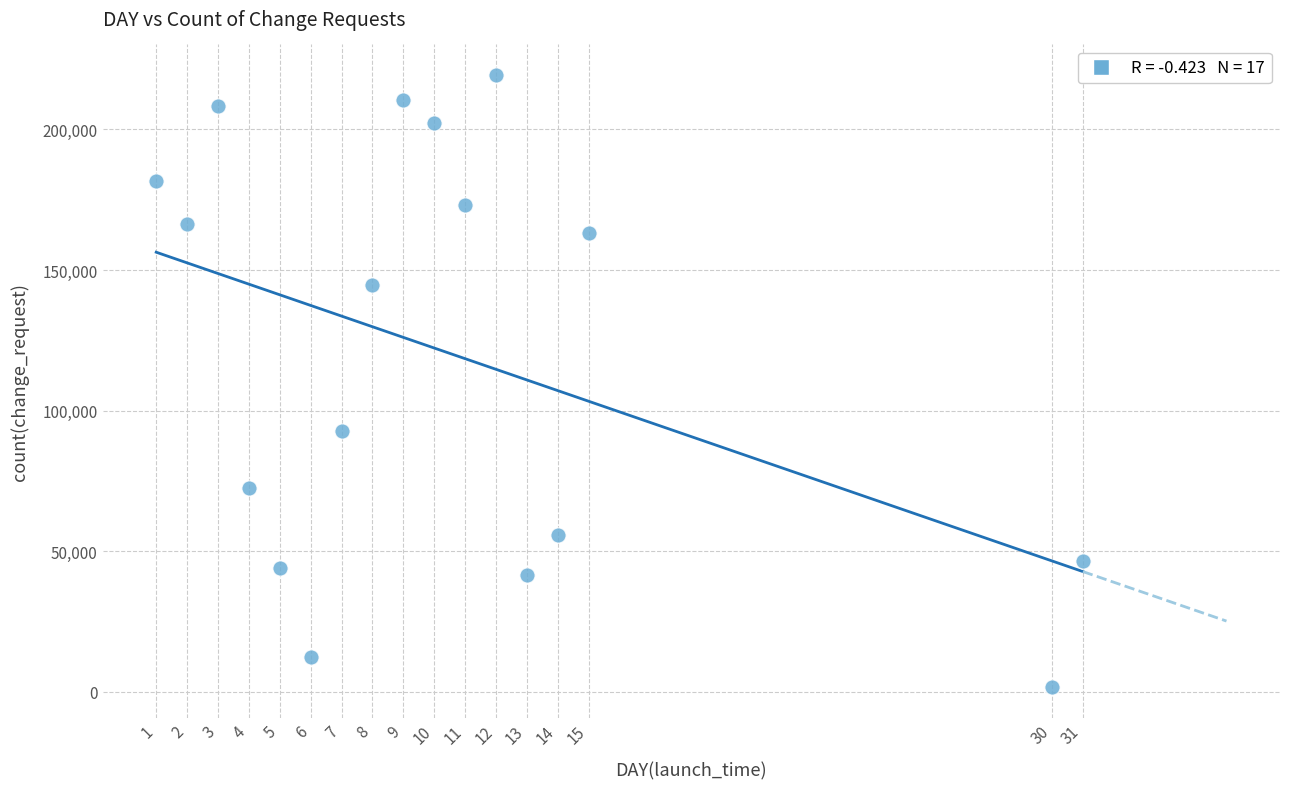

What is the range of Y values (max minus min)?

217686